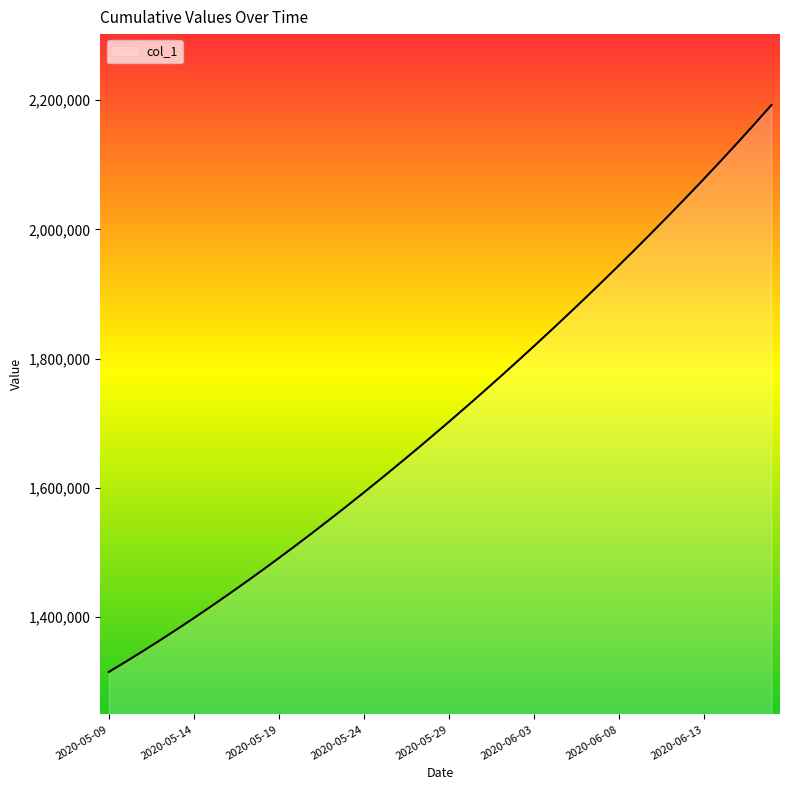

What is the difference between the maximum and minimum values?

877569.5